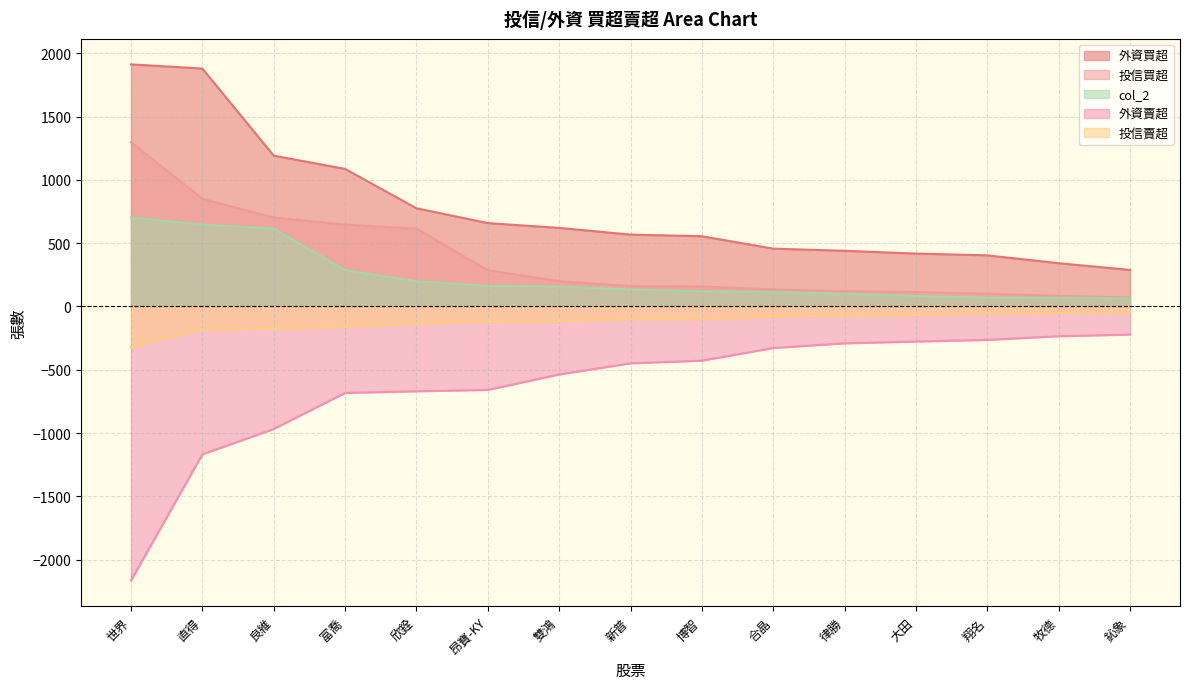

The 外資買超 series shows 235 at 律勝. True or false?

False